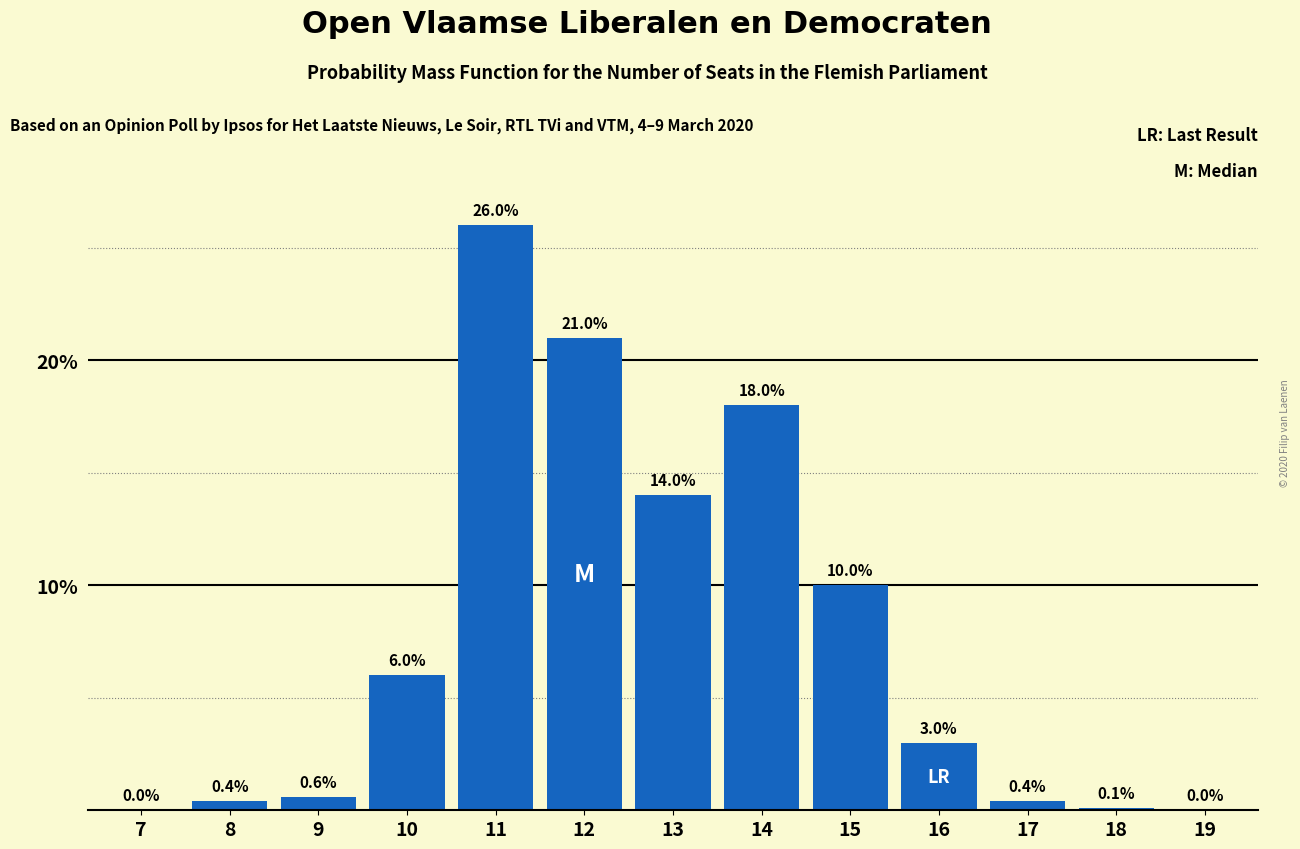

Reading right to left, extract all data points from this chart.

19=0.0	18=0.1	17=0.4	16=3.0	15=10.0	14=18.0	13=14.0	12=21.0	11=26.0	10=6.0	9=0.6	8=0.4	7=0.0